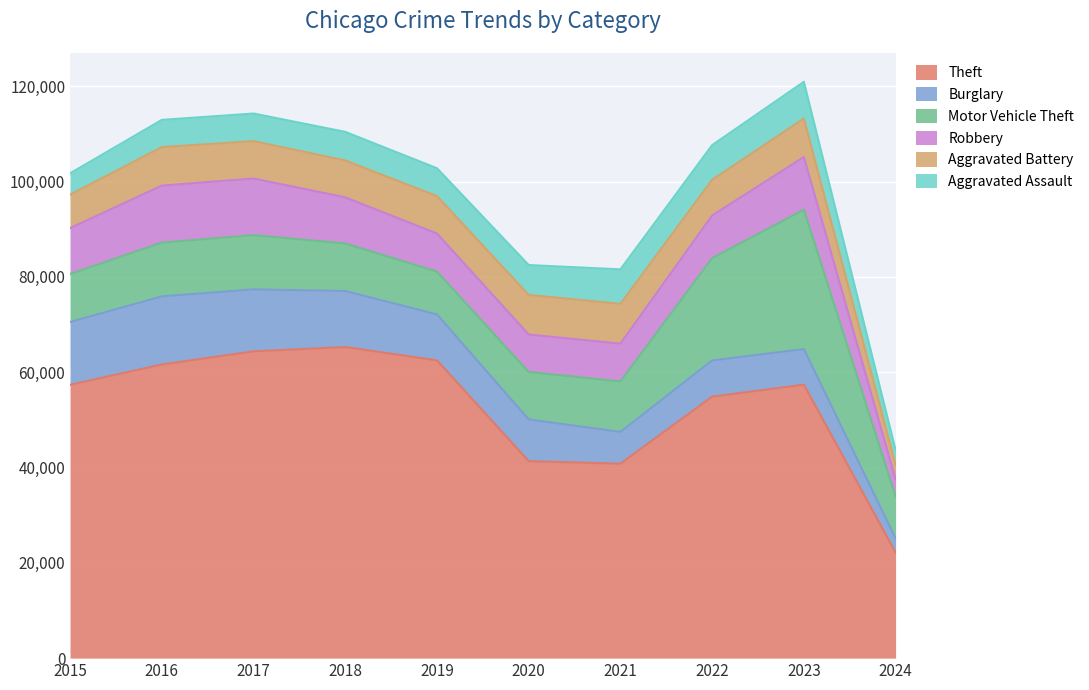

Where does the Theft series first go above 57380?

2016